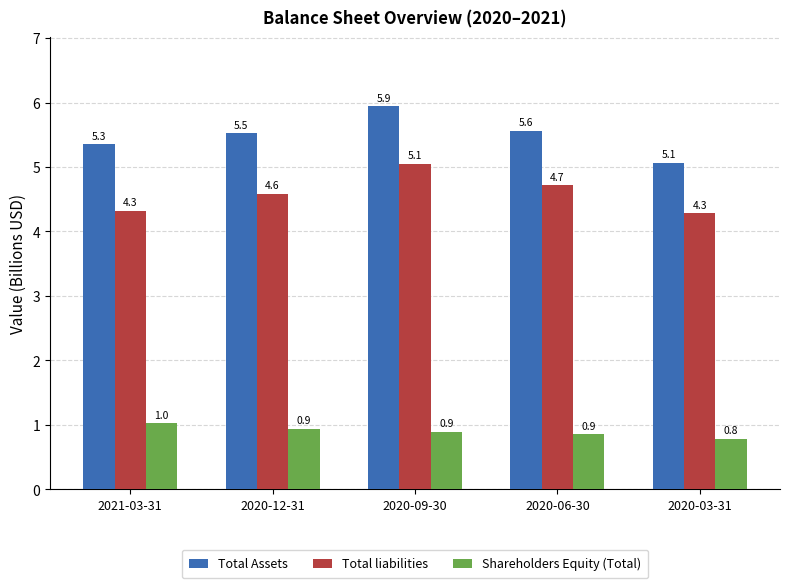

What is the total value across all series at 2020-12-31?

11.0